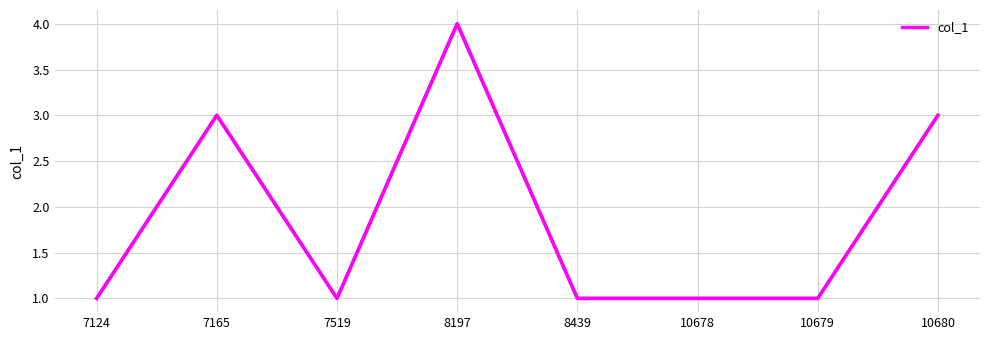

What is the difference between the second highest and minimum values?

2